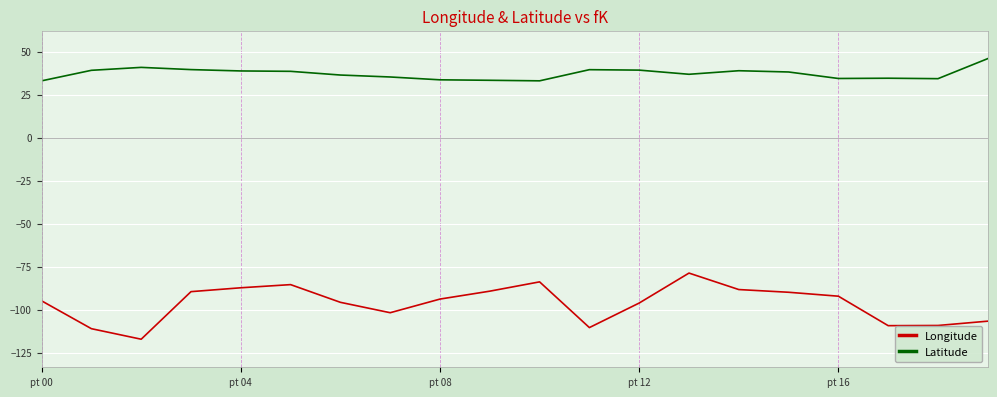

Which series has the largest range (max minus min)?

Longitude